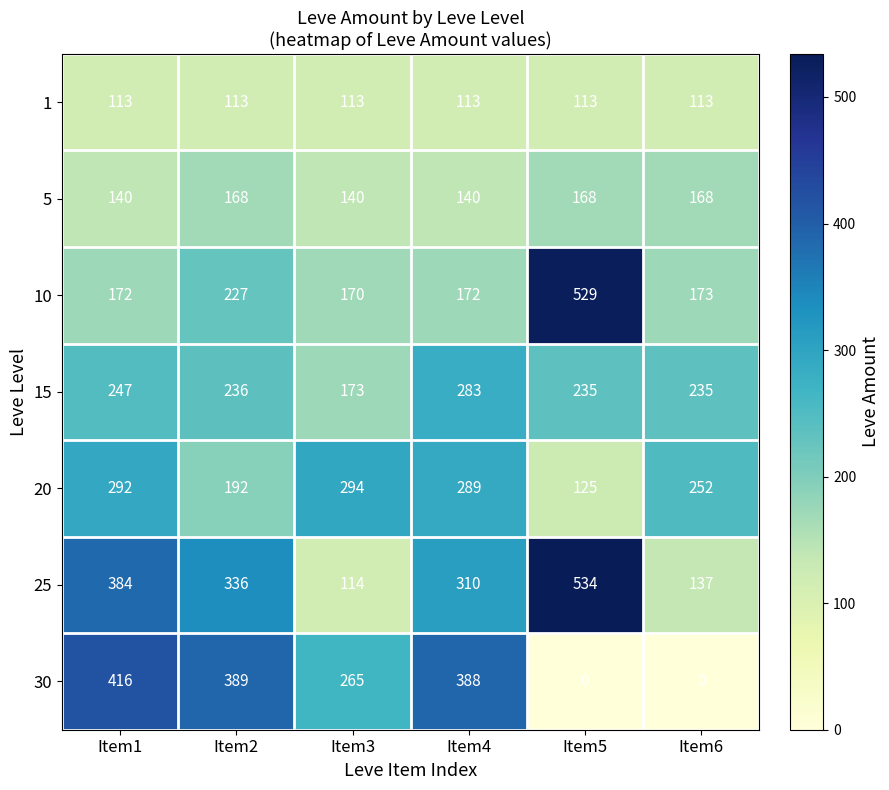

What is the difference between the 15 values at Item1 and Item6?

12